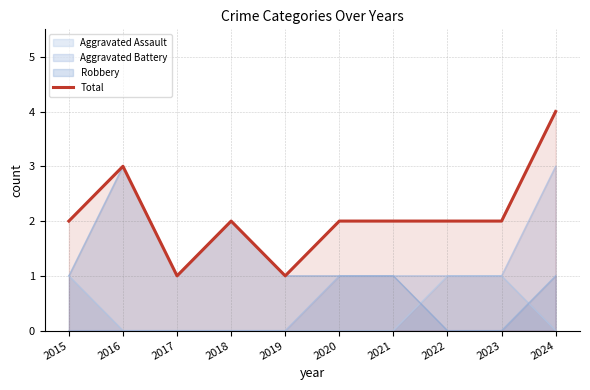

What is the sum of all values?

21